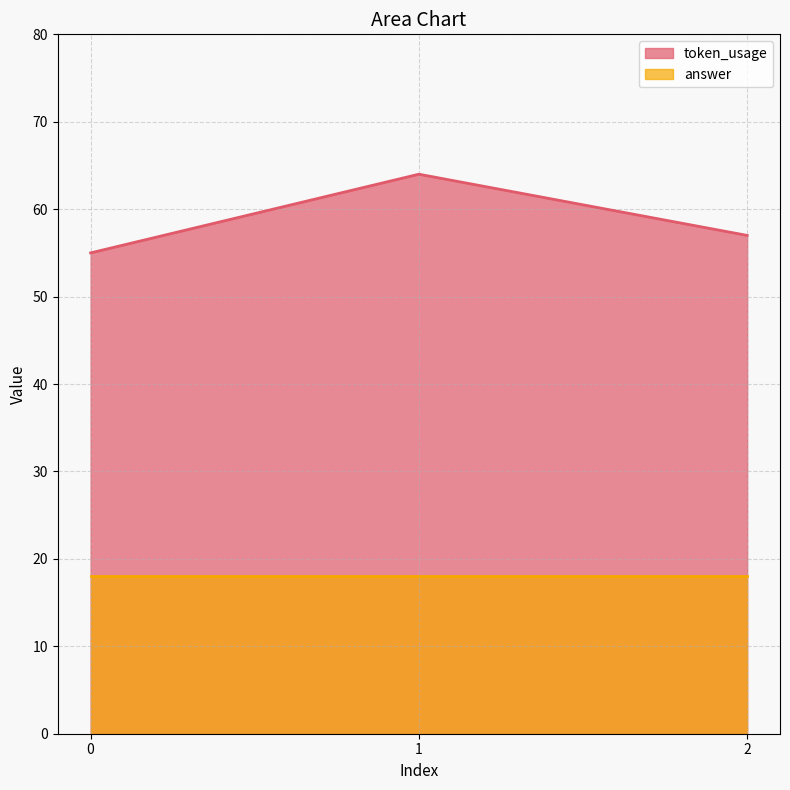

What is the greatest value displayed?

64